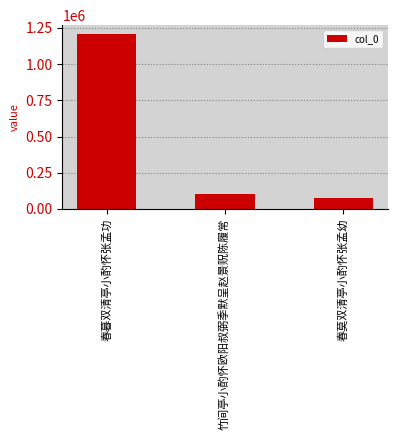

At which category does the chart reach its peak across all series?

春暮双清亭小酌怀张孟功